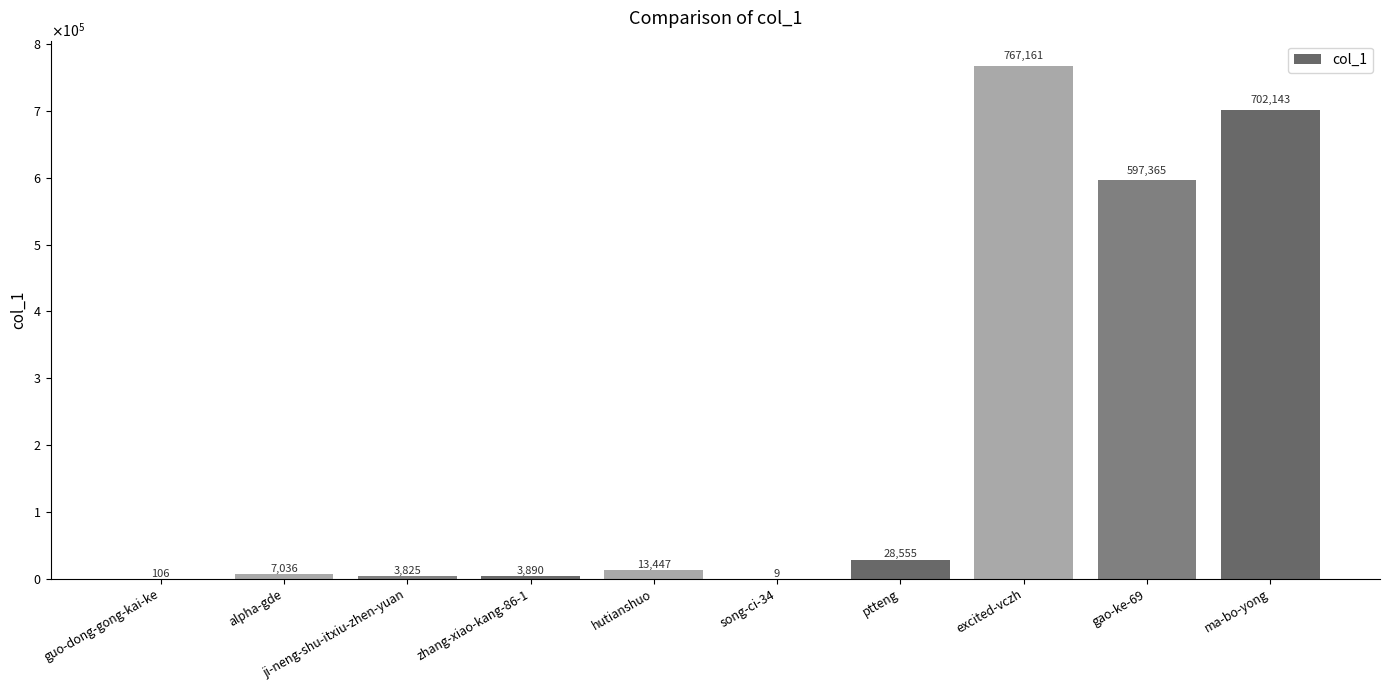

What is the label of the 10th bar from the left?

ma-bo-yong